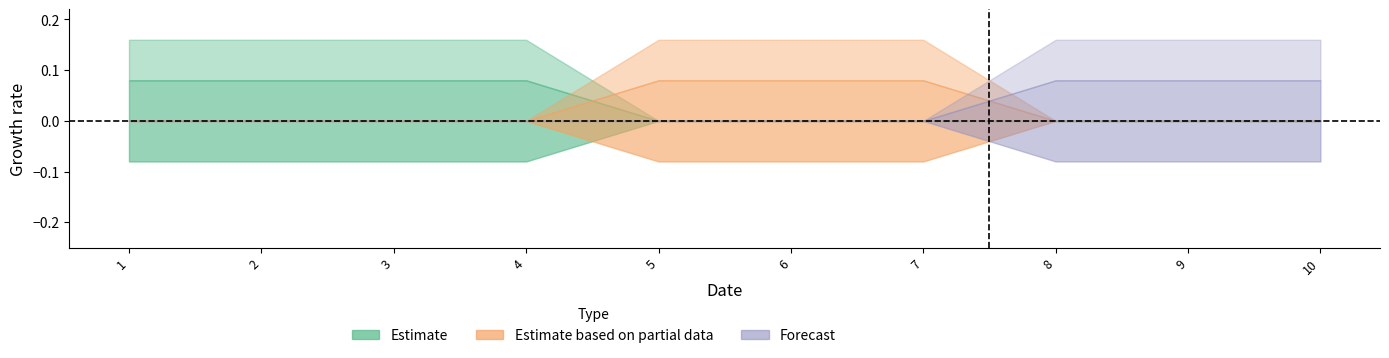

How many data points does each series have?

10